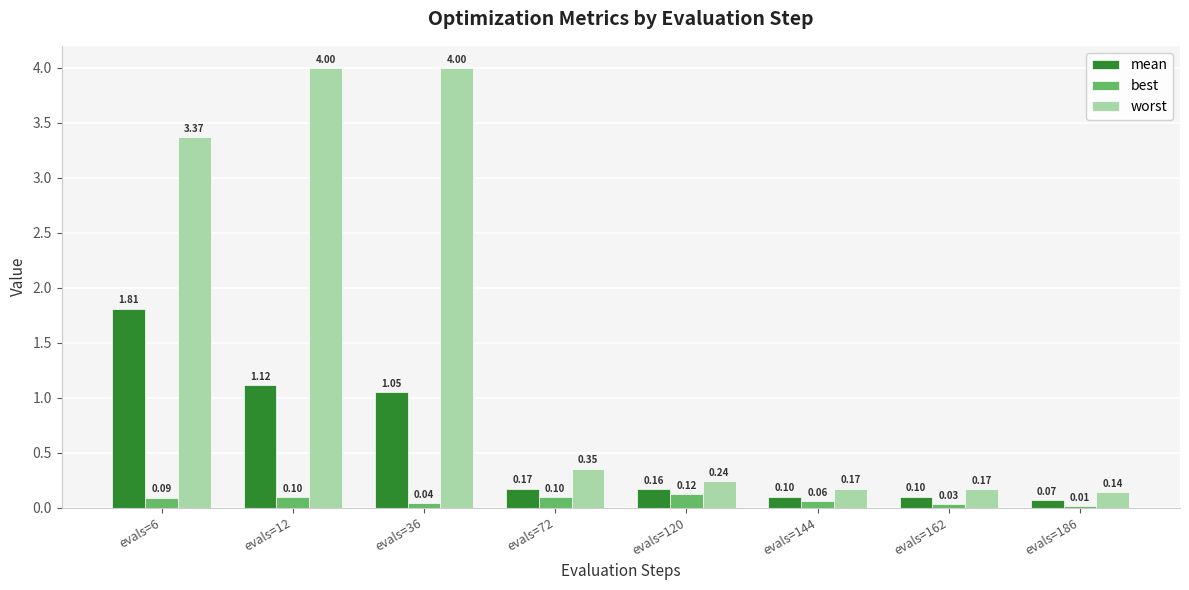

What is the spread (max minus min) of values at evals=162?

0.1